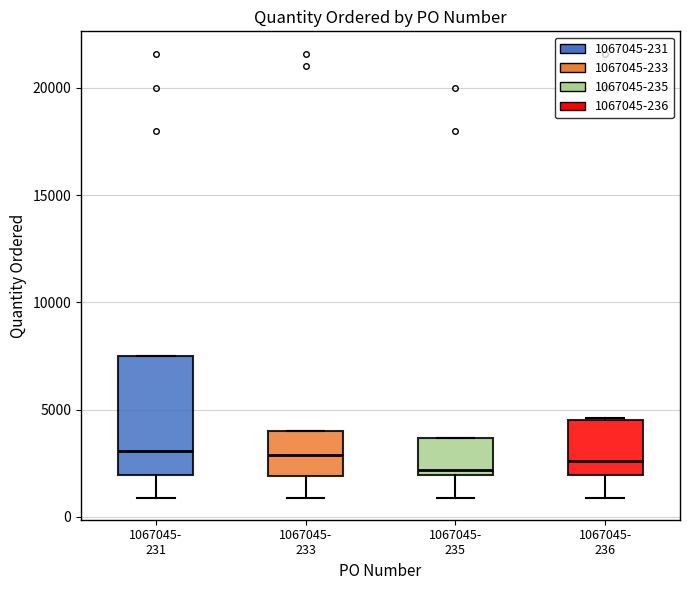

Reading left to right, read every box against the y-axis: the position of its median line, the range the box covers, and the ends of its whiskers. The values are not printed on the chart, so give them approximately, as read against the axis.

1067045- 231: median 3000, box 2000 to 7500, whiskers 1000 to 7500
1067045- 233: median 3000, box 2000 to 4000, whiskers 1000 to 4000
1067045- 235: median 2000 (just above the box's lower edge), box 2000 to 3500, whiskers 1000 to 3500
1067045- 236: median 2500, box 2000 to 4500, whiskers 1000 to 4500